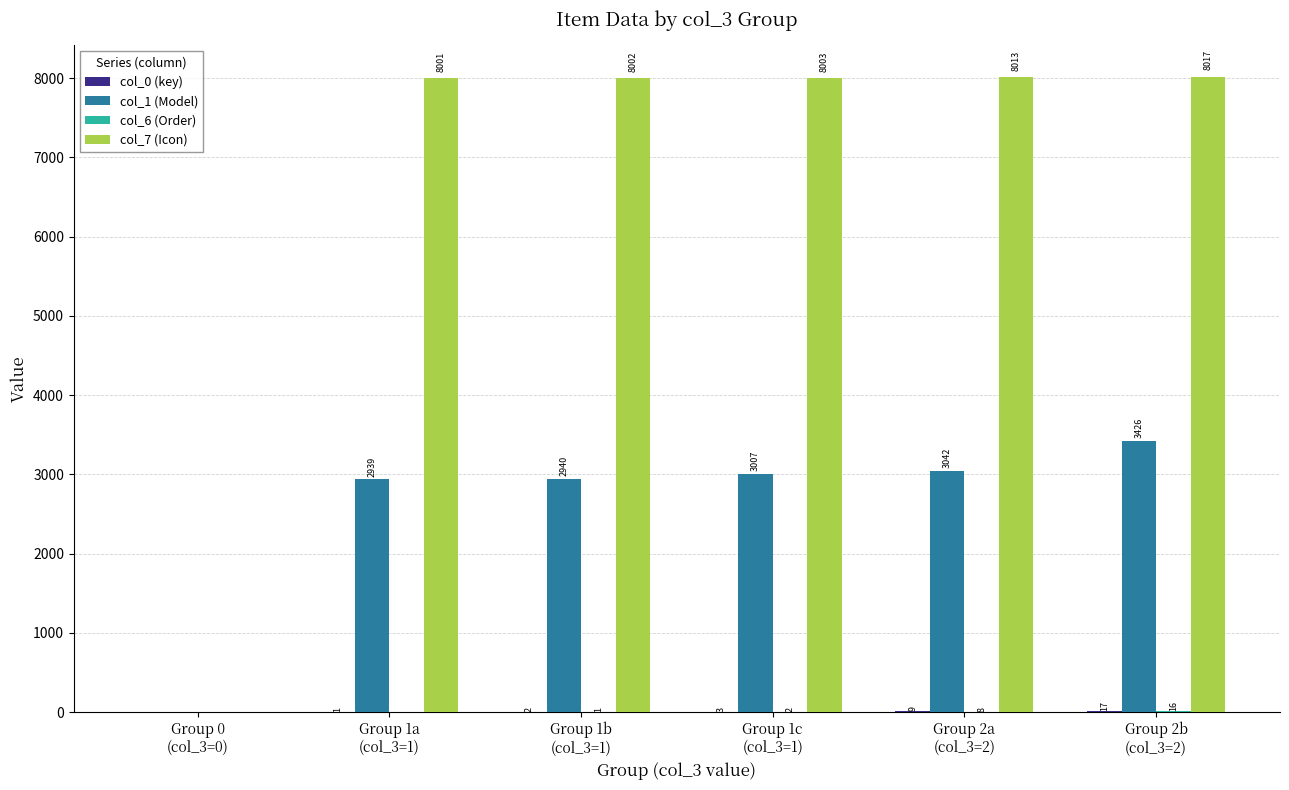

Which series has the largest total across all categories?

col_7 (Icon)